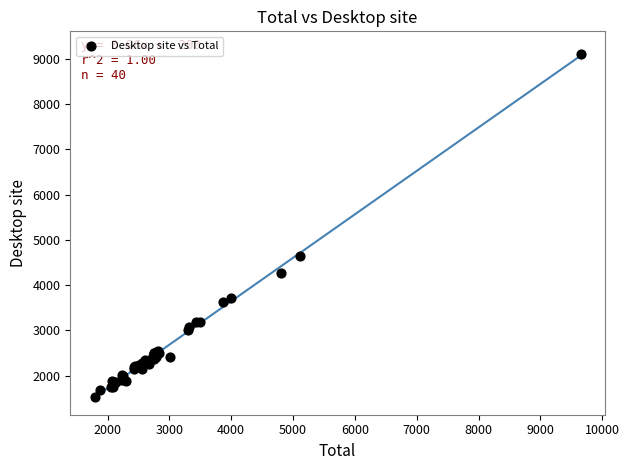

What Y value in the scatter plot is closest to 5313?

4647